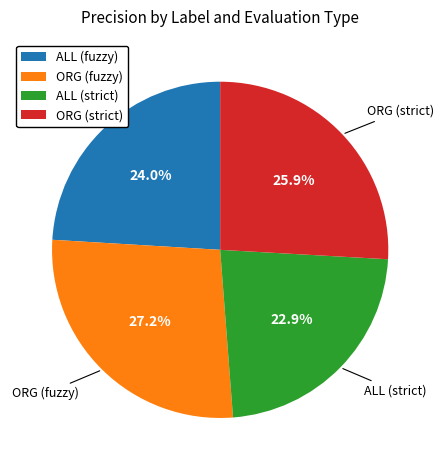

Is there any slice that represents more than half of the pie?

No